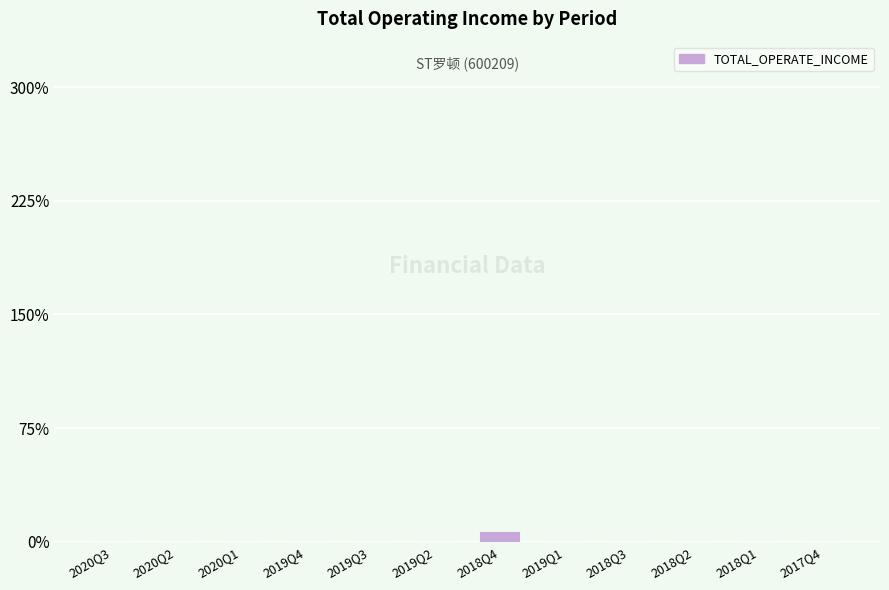

What is the change in value from 2018Q4 to 2019Q1?

-97.0